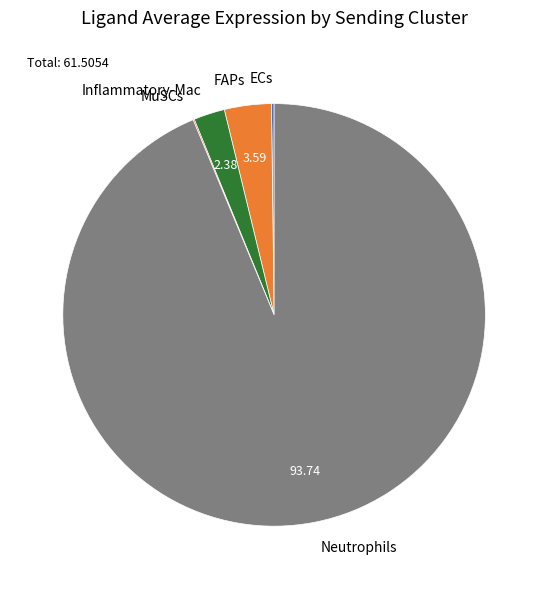

Which category has the biggest portion of the pie?

Neutrophils